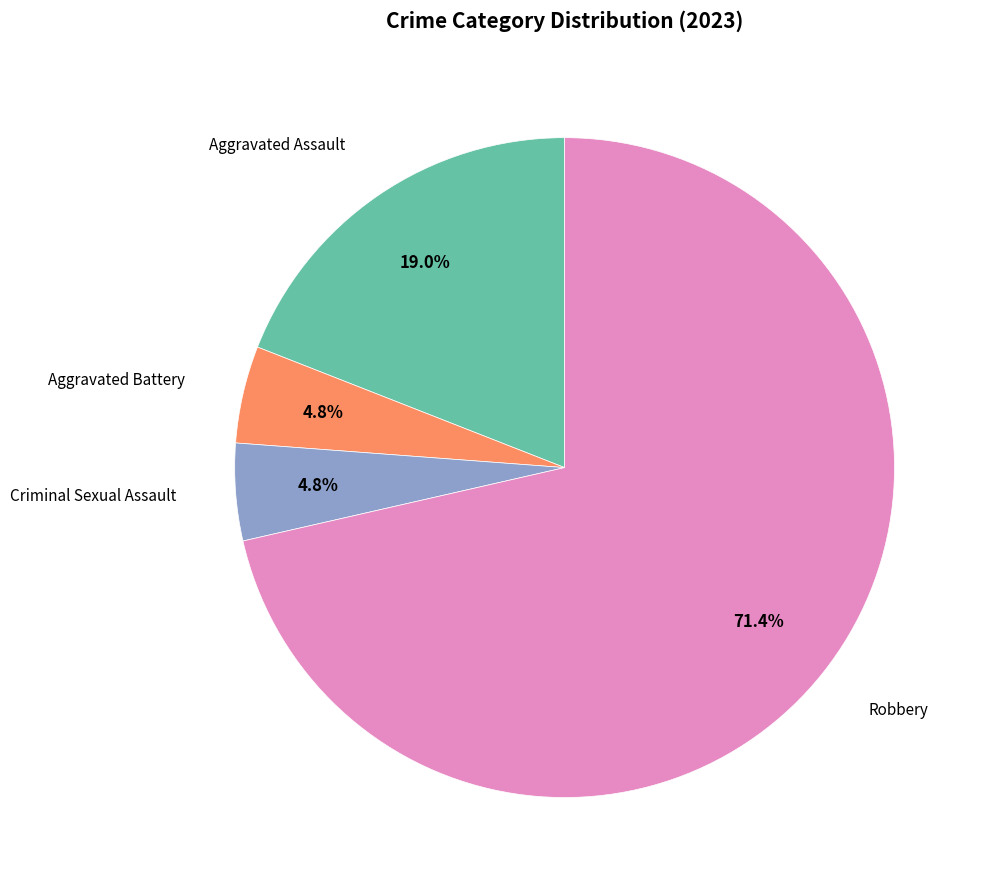

Is there a majority slice in this chart?

Yes